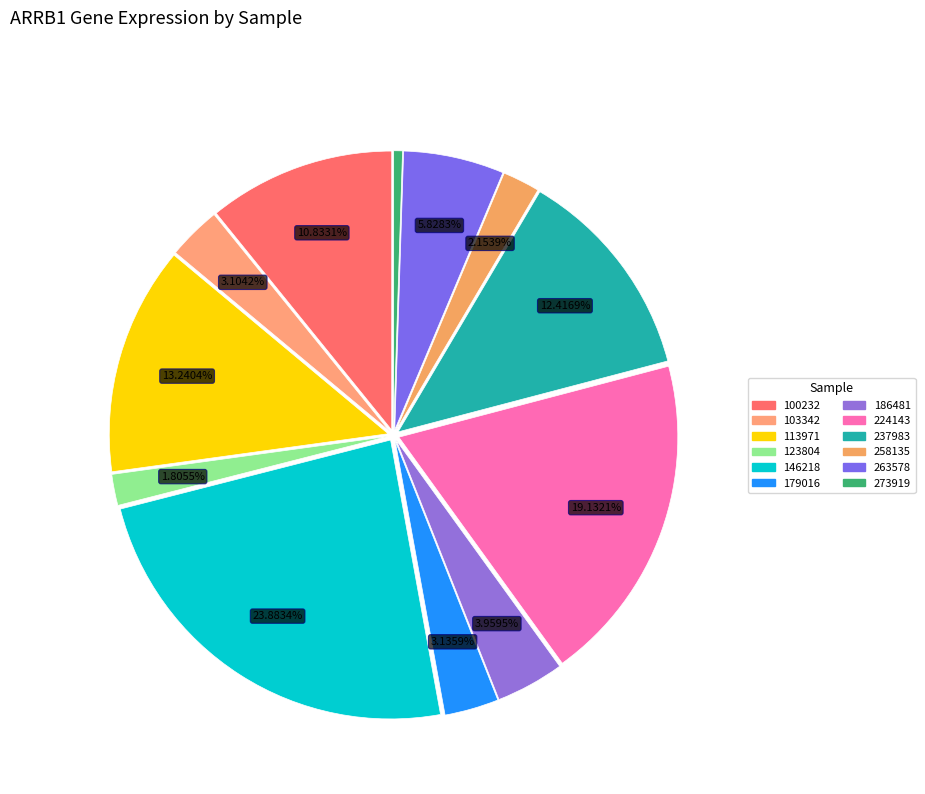

Rank the categories by value from highest to lowest.

146218, 224143, 113971, 237983, 100232, 263578, 186481, 179016, 103342, 258135, 123804, 273919